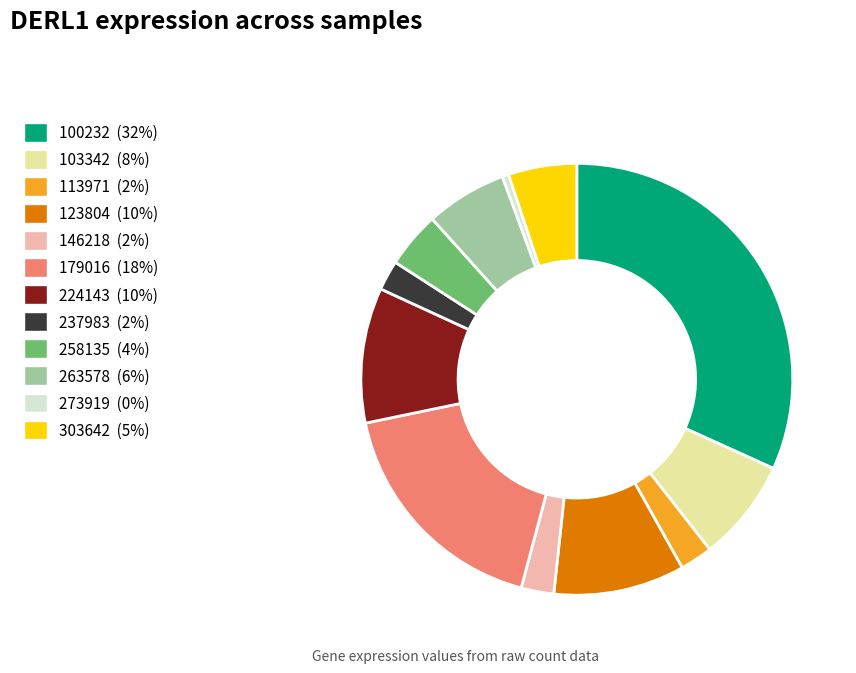

Is the sum of 258135 and 179016 greater than half?

No